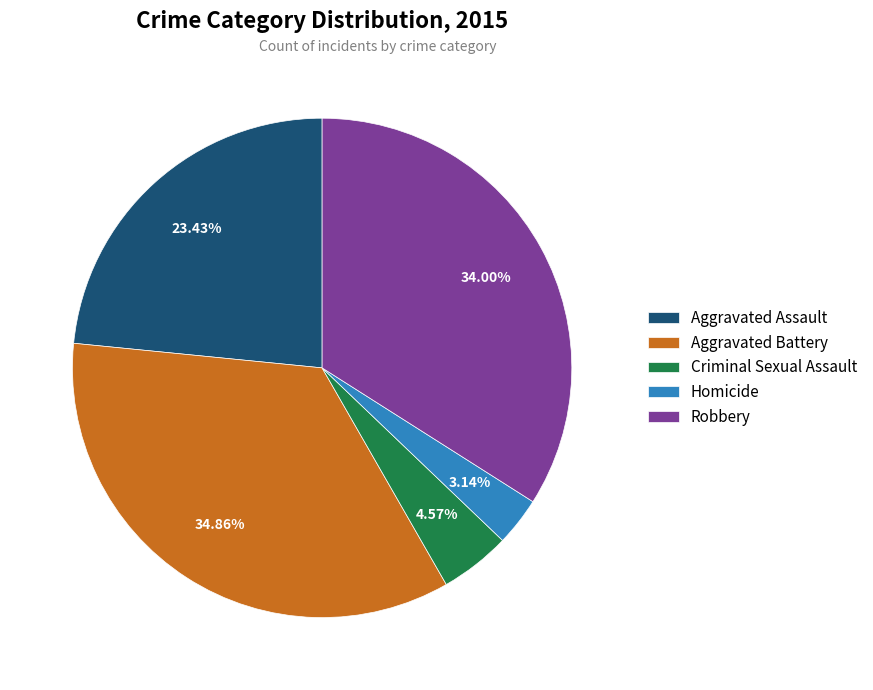

Combined, do Aggravated Battery and Aggravated Assault account for over 50%?

Yes